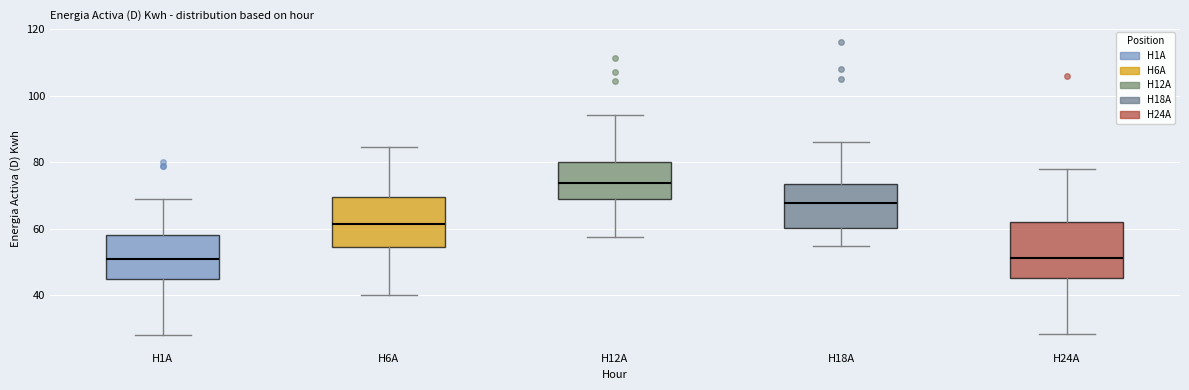

Reading left to right, read every box against the y-axis: the position of its median line, the range the box covers, and the ends of its whiskers. The values are not printed on the chart, so give them approximately, as read against the axis.

H1A: median 50, box 44 to 58, whiskers 28 to 68
H6A: median 62, box 54 to 70, whiskers 40 to 84
H12A: median 74, box 68 to 80, whiskers 58 to 94
H18A: median 68, box 60 to 74, whiskers 54 to 86
H24A: median 52, box 46 to 62, whiskers 28 to 78